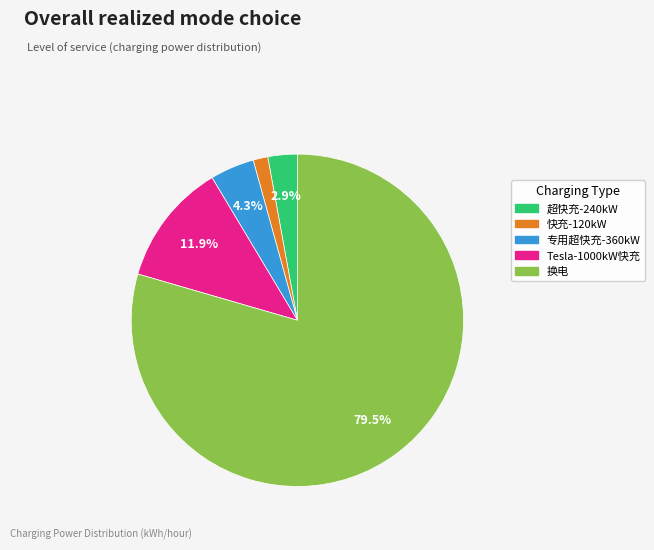

The 超快充-240kW slice represents 3% of the pie. True or false?

True